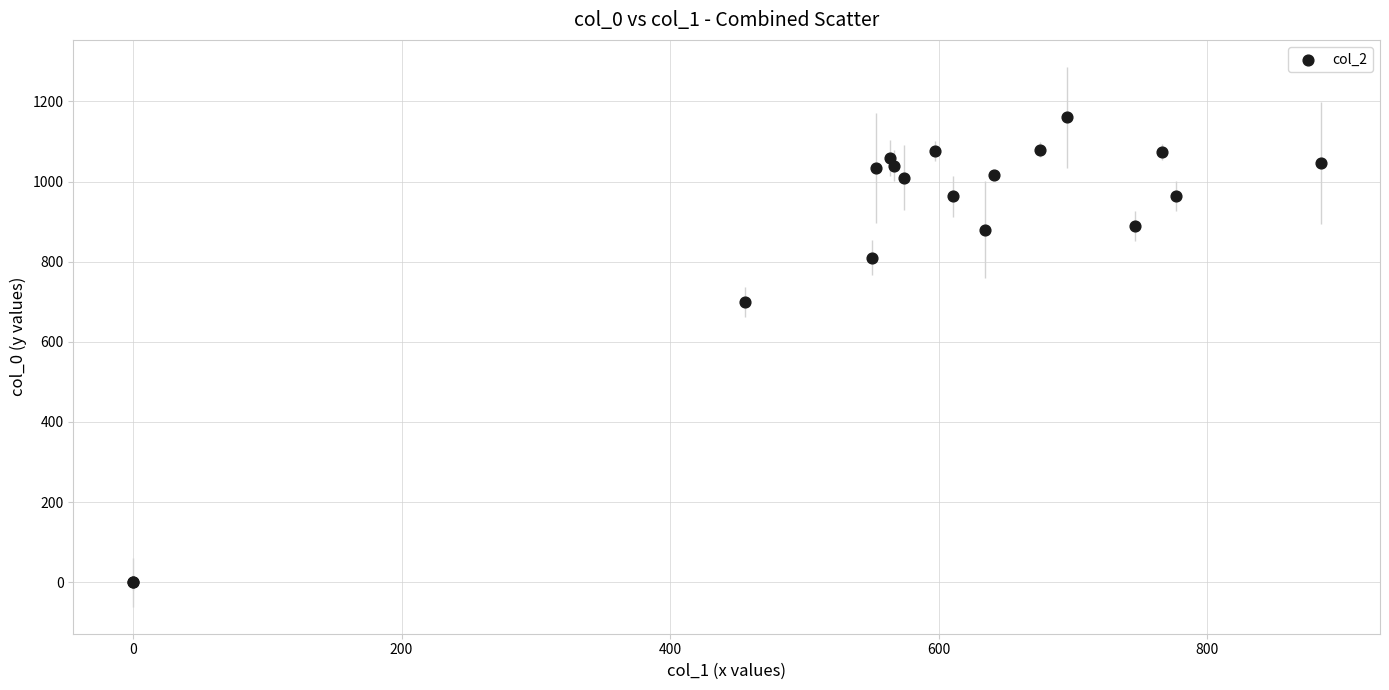

What Y value in the scatter plot is closest to 580?

700.0